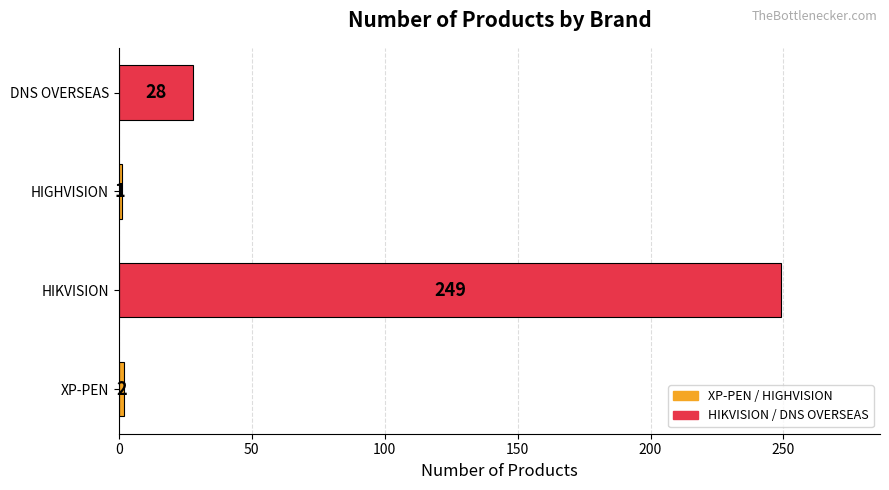

Is it true that the value at DNS OVERSEAS is 28?

True